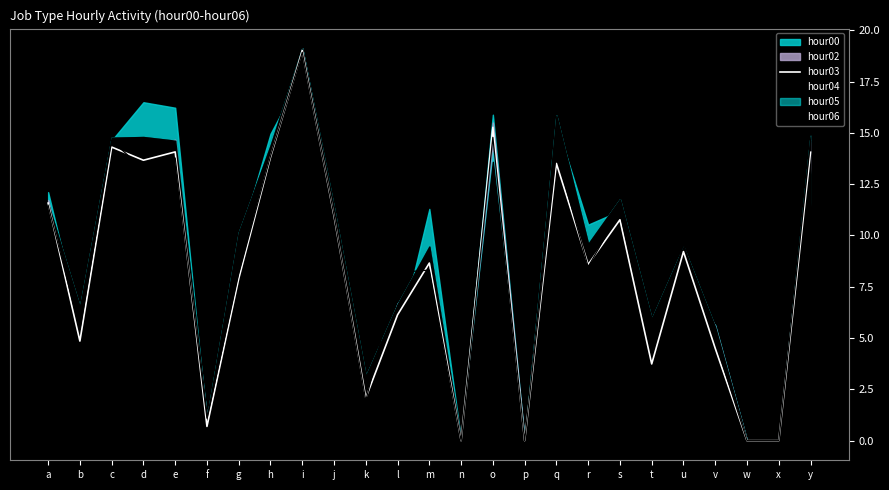

Where is hour04 nearest to the value 9?

r